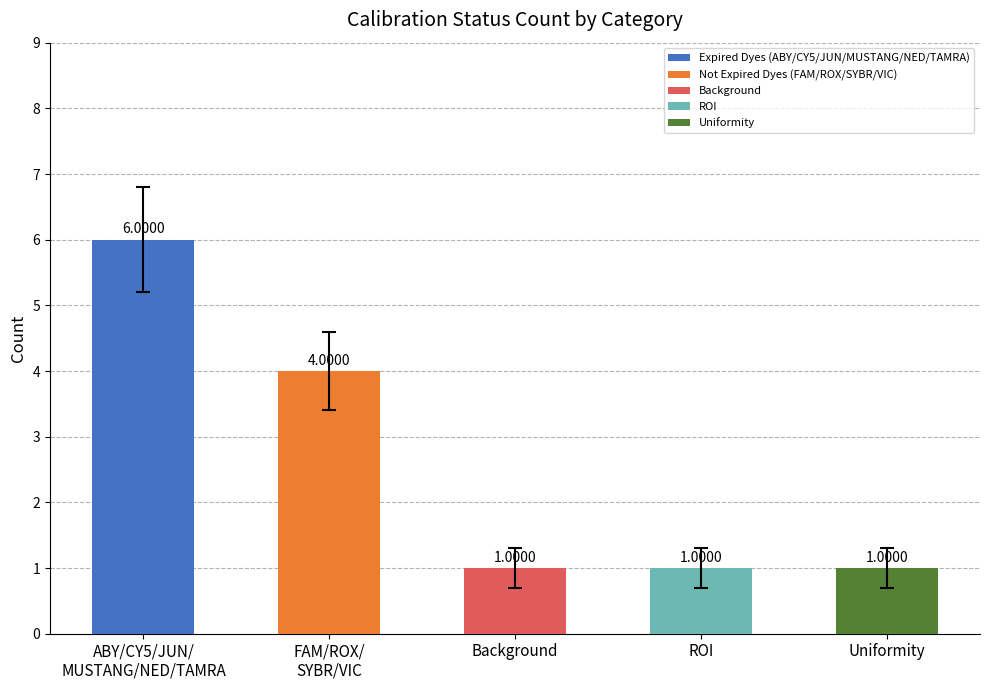

The chart shows a value of 8.1 at Background. True or false?

False